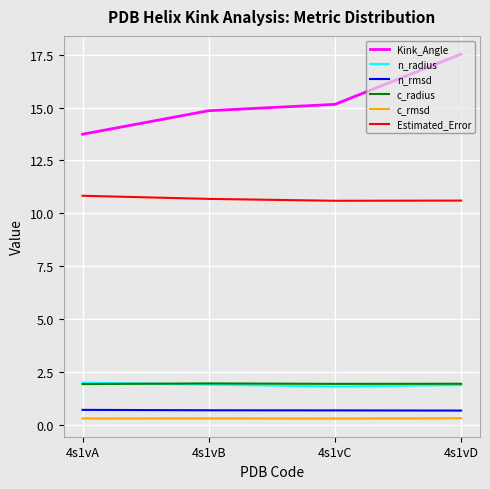

At how many categories does at least one series exceed 14?

3